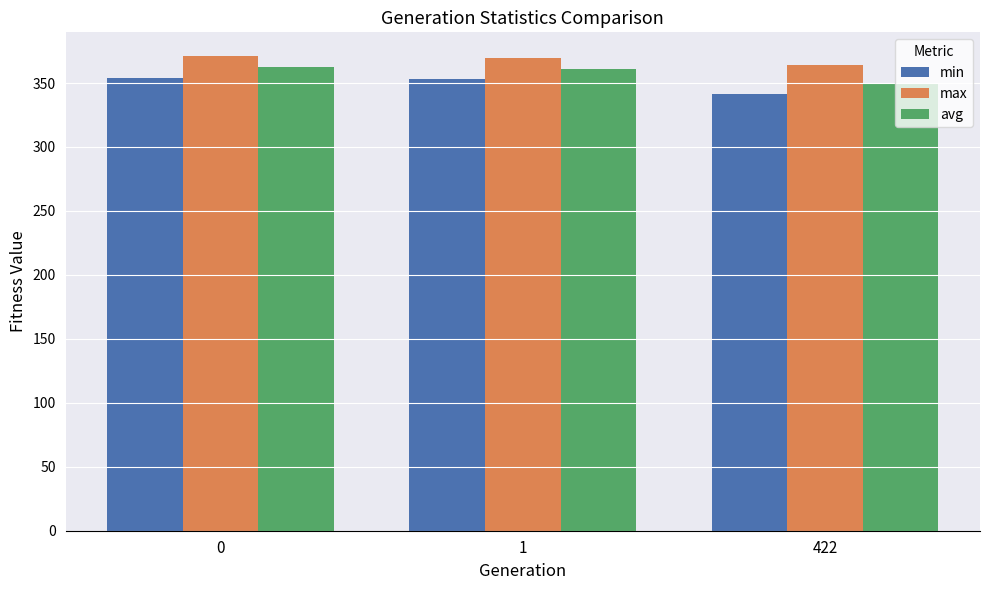

Which category has the lowest value across all series?

422